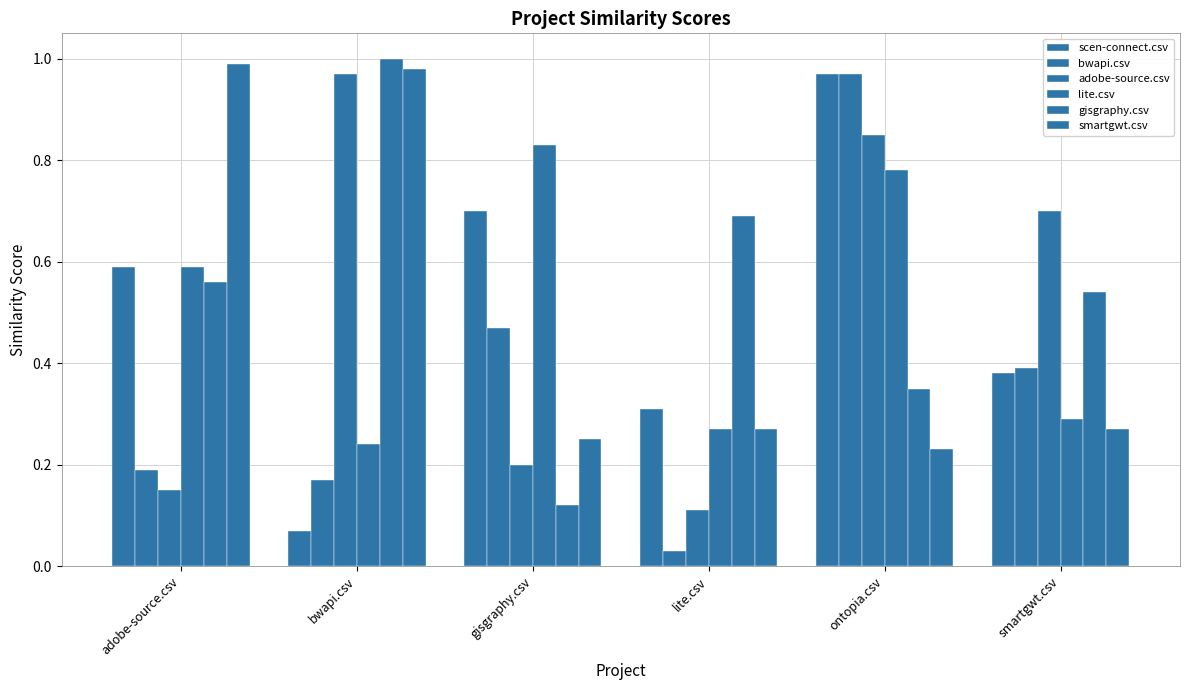

Which series has the largest total across all categories?

gisgraphy.csv